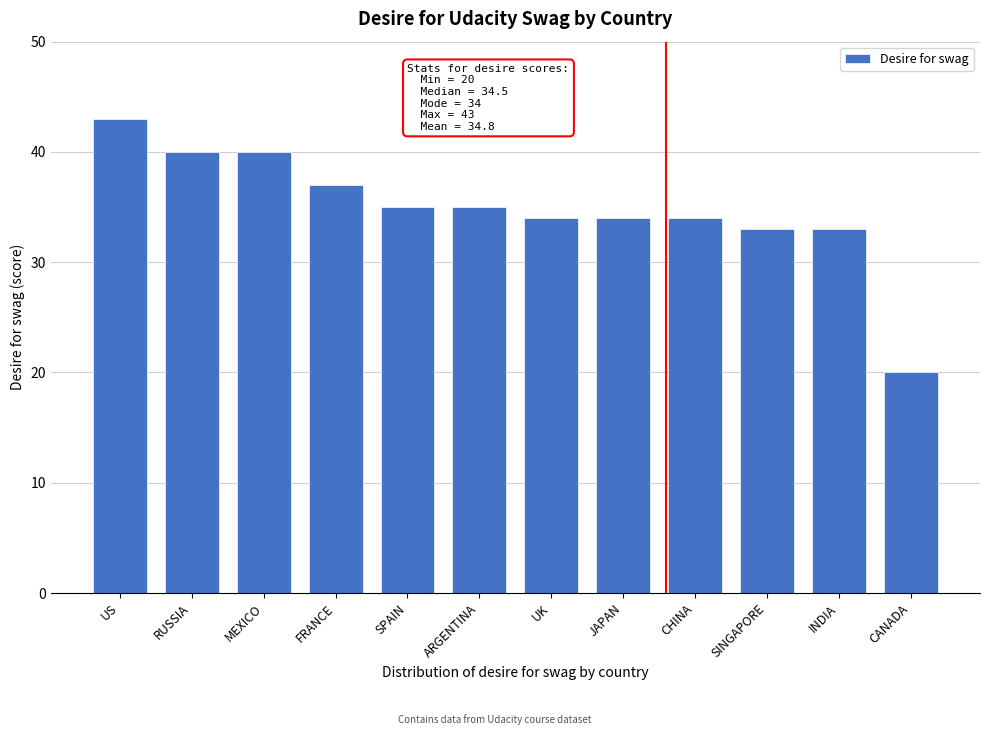

Reading left to right, transcribe all the data shown in this chart.

US=43	RUSSIA=40	MEXICO=40	FRANCE=37	SPAIN=35	ARGENTINA=35	UK=34	JAPAN=34	CHINA=34	SINGAPORE=33	INDIA=33	CANADA=20